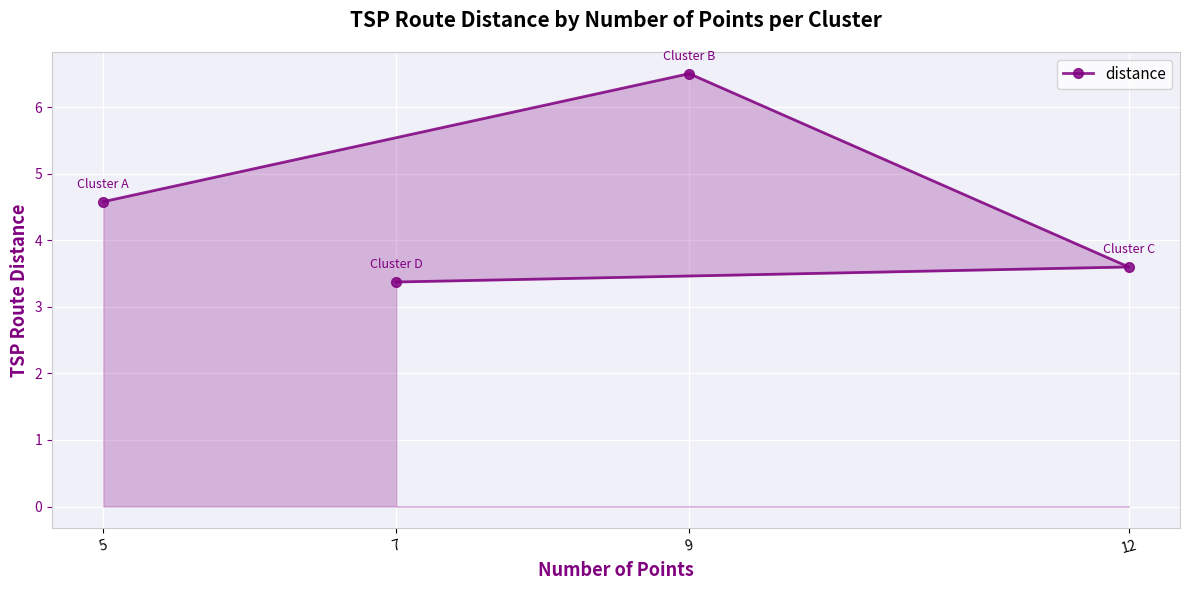

Which category has the highest value across all series?

9